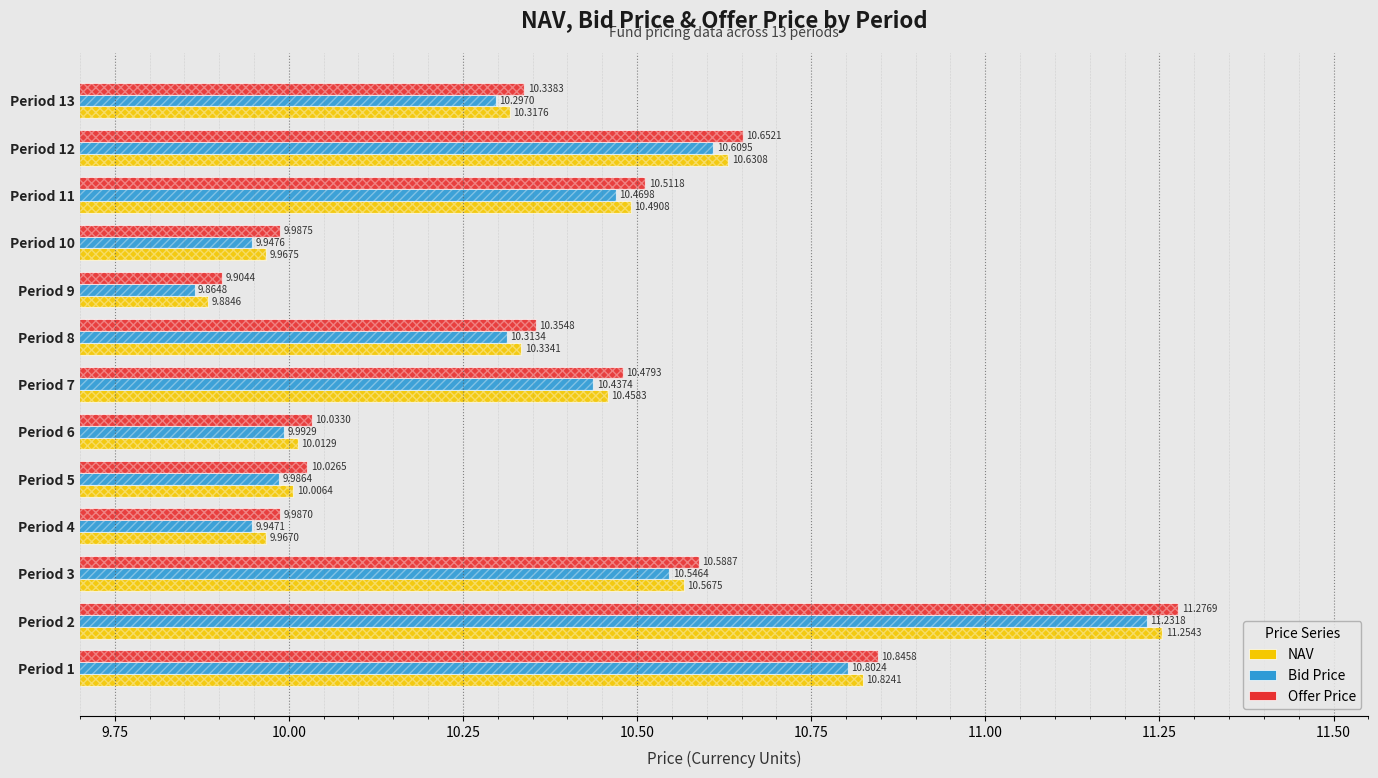

True or false: NAV has a value of 16.1 at Period 12.

False